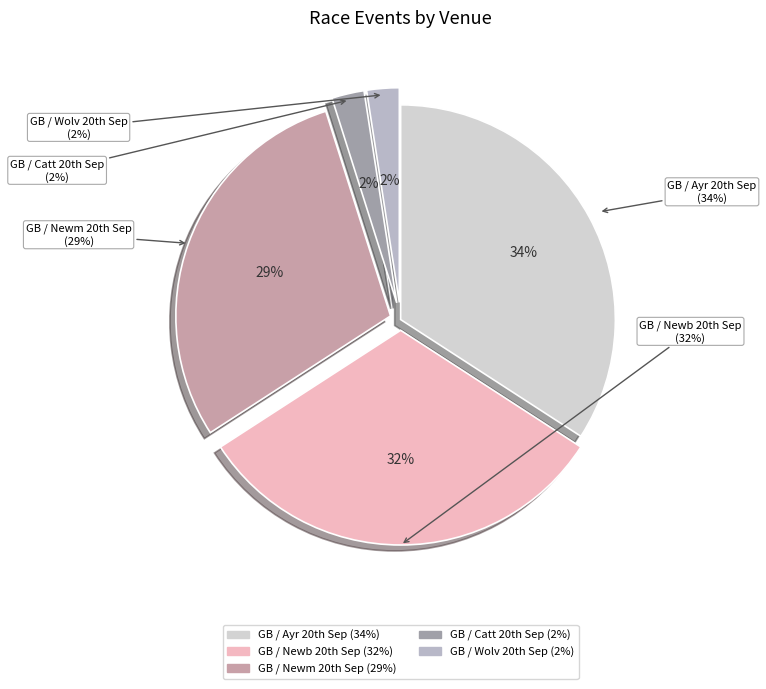

How many segments does this pie chart have?

5